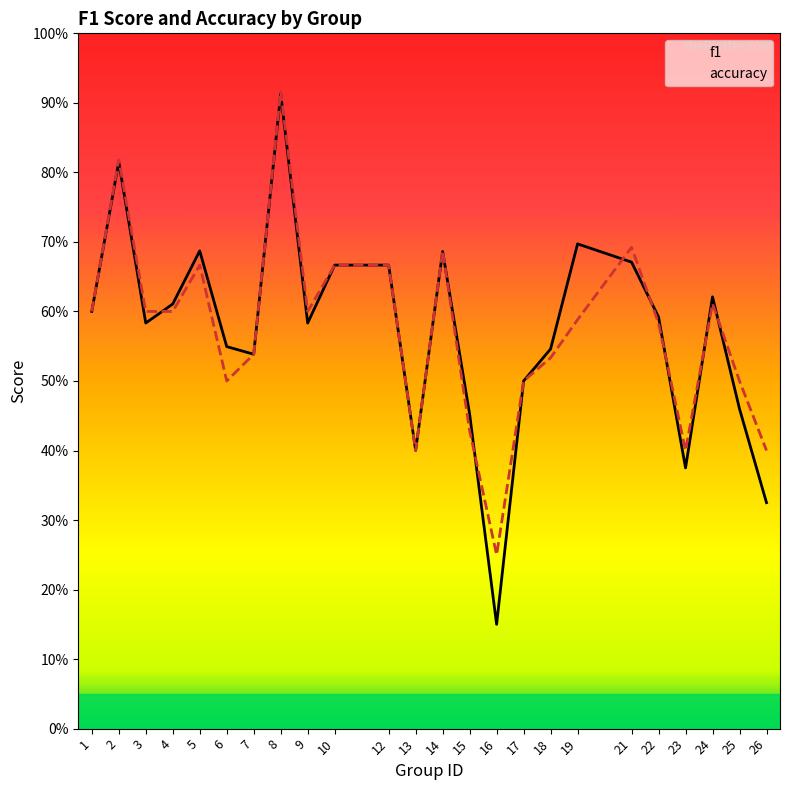

What is the average value of the accuracy series?

0.6